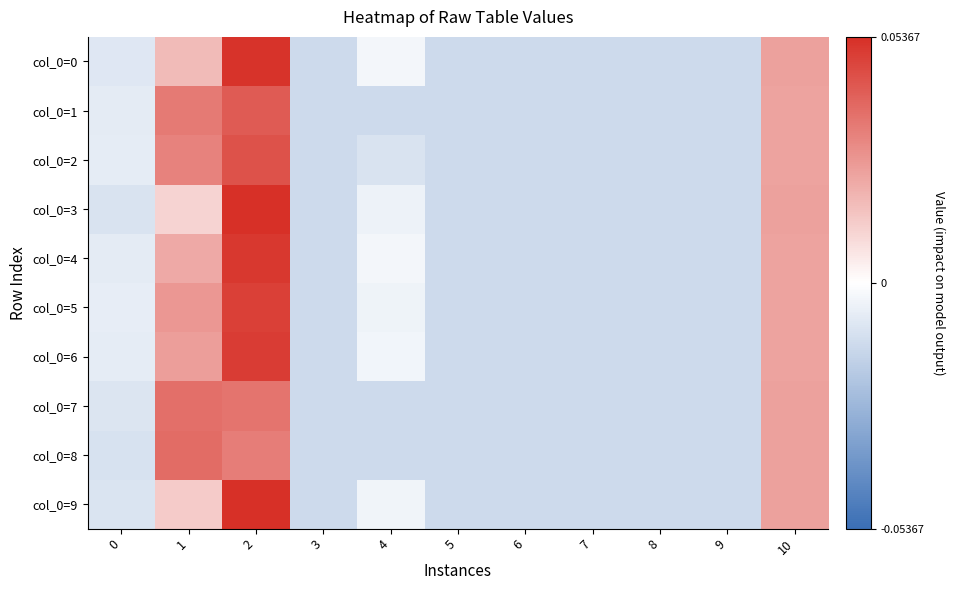

Rank the series at 4 from lowest to highest value.

col_0=1, col_0=7, col_0=8, col_0=2, col_0=3, col_0=5, col_0=9, col_0=6, col_0=0, col_0=4